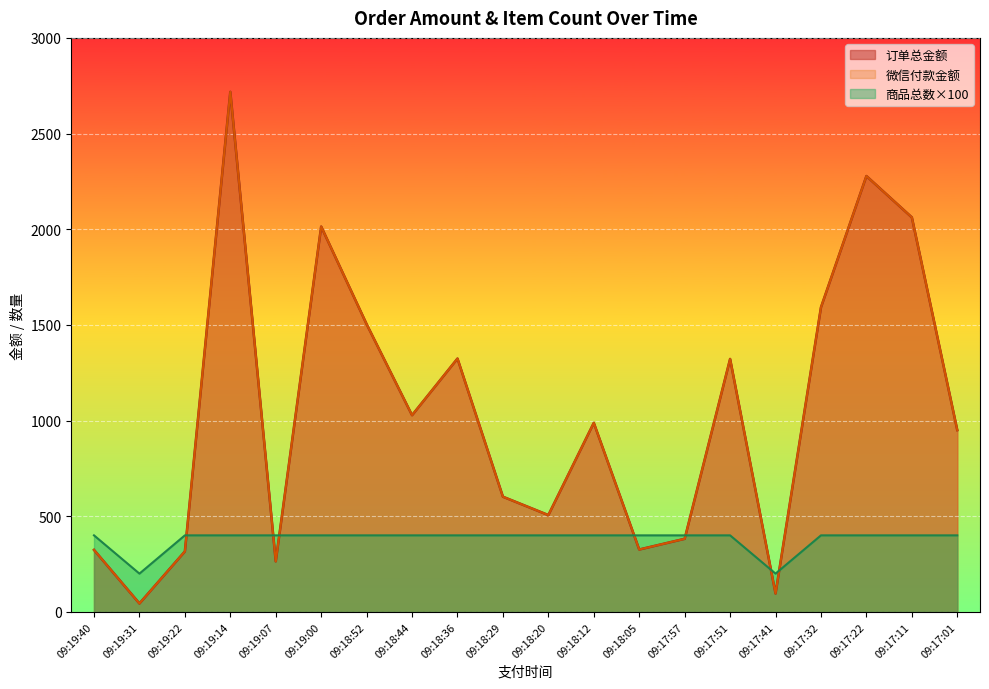

List the labels in order of 微信付款金额 value, largest first.

09:19:14, 09:17:22, 09:17:11, 09:19:00, 09:17:32, 09:18:52, 09:18:36, 09:17:51, 09:18:44, 09:18:12, 09:17:01, 09:18:29, 09:18:20, 09:17:57, 09:18:05, 09:19:40, 09:19:22, 09:19:07, 09:17:41, 09:19:31